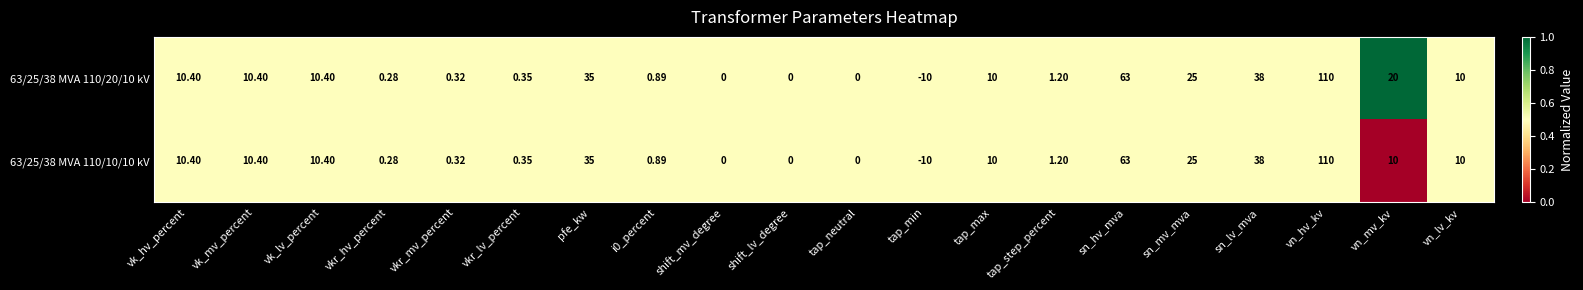

At which label does 63/25/38 MVA 110/20/10 kV reach its peak?

vn_hv_kv